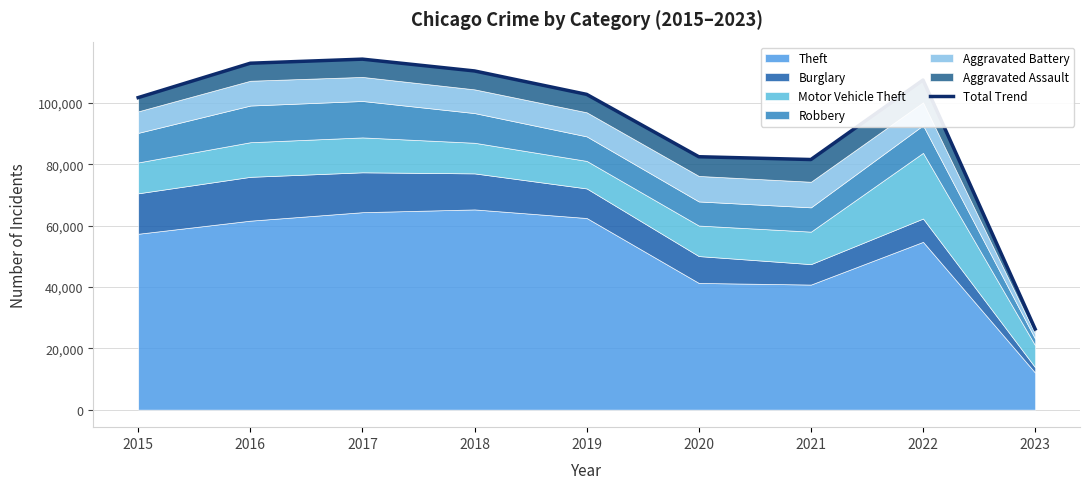

How many lines are shown in the chart?

1